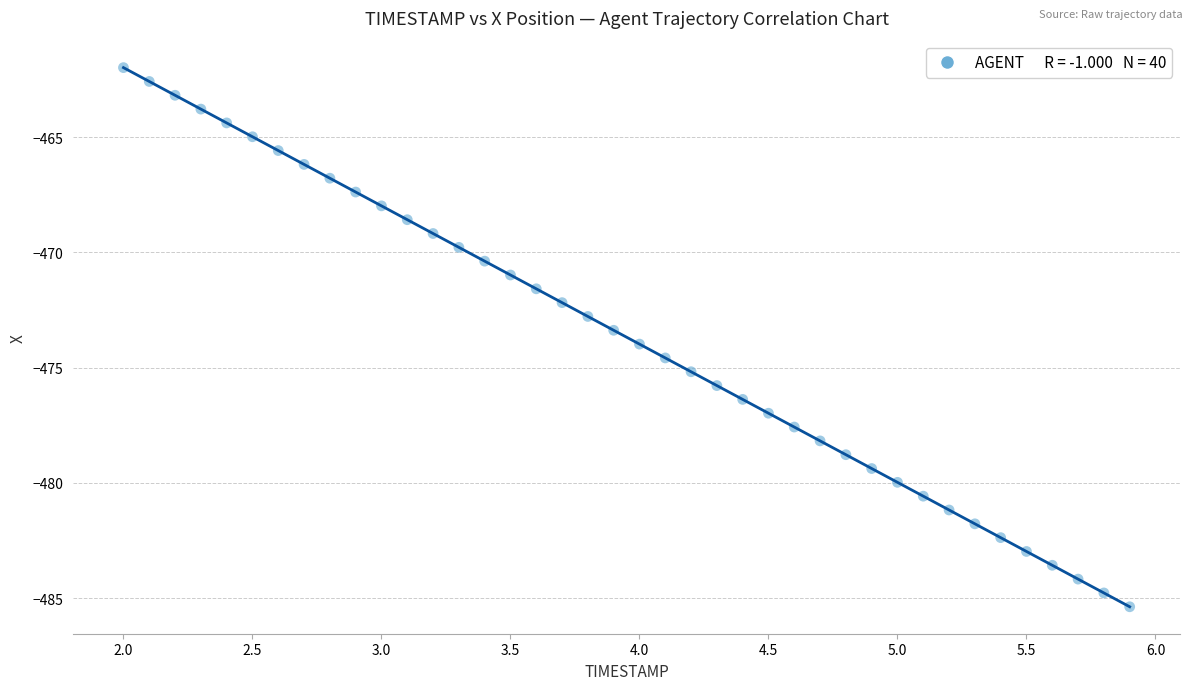

What is the range of Y values (max minus min)?

23.4